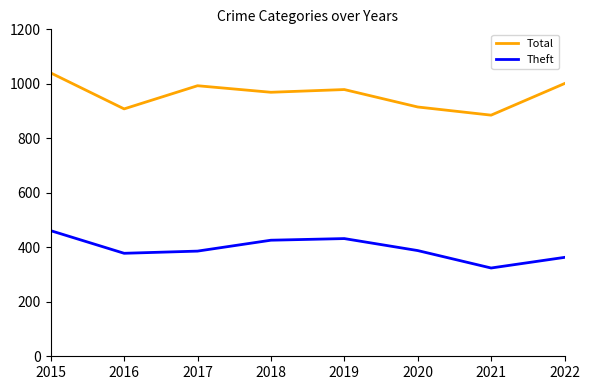

What value does the Theft series have at 2021, to the nearest 50?

300